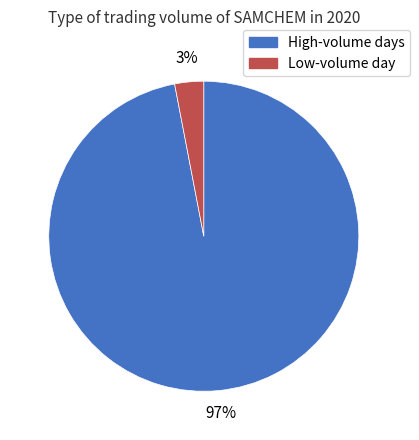

Count the number of slices in the pie.

2